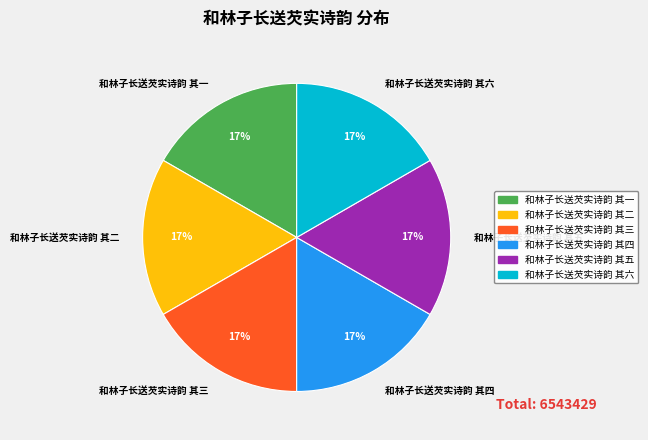

To the nearest percent, what is the combined percentage of 和林子长送芡实诗韵 其二 and 和林子长送芡实诗韵 其三?

33%